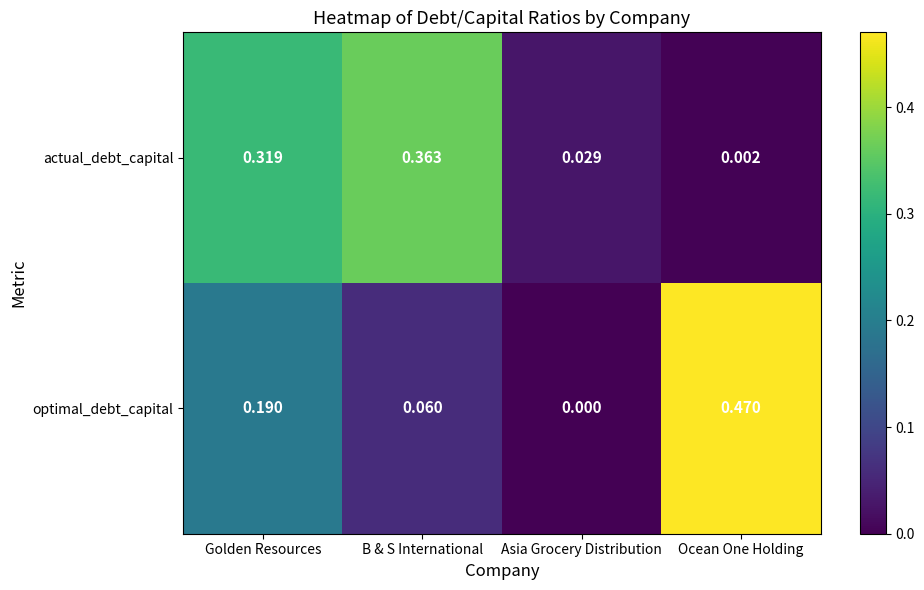

List the series in order of their peak value, lowest first.

actual_debt_capital, optimal_debt_capital